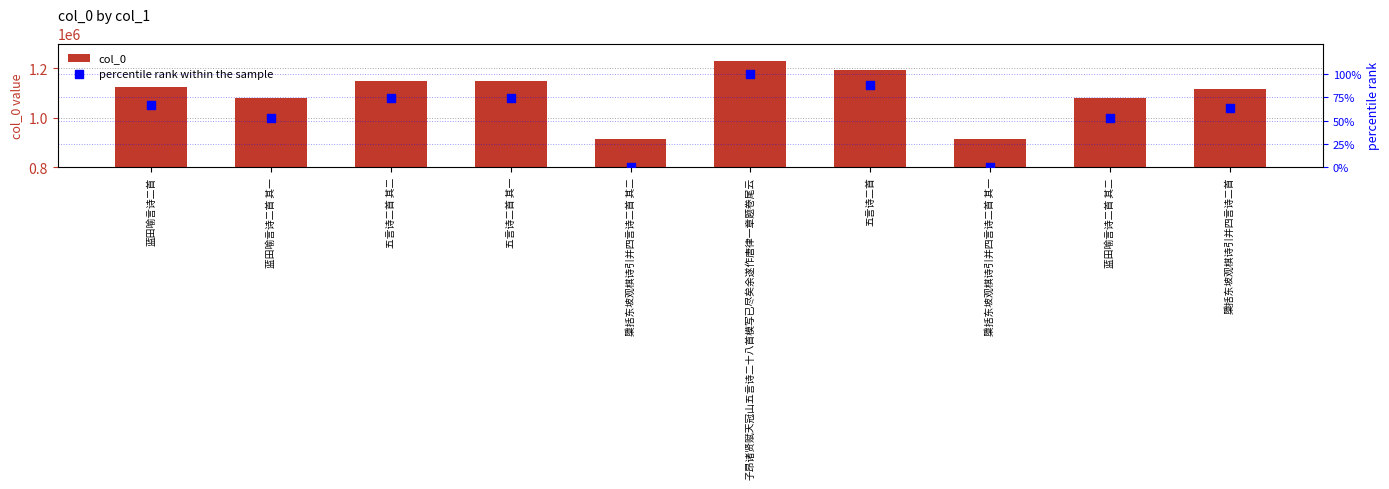

What is the total value across all series at 檃括东坡观棋诗引并四言诗二首 其一?

913905.0